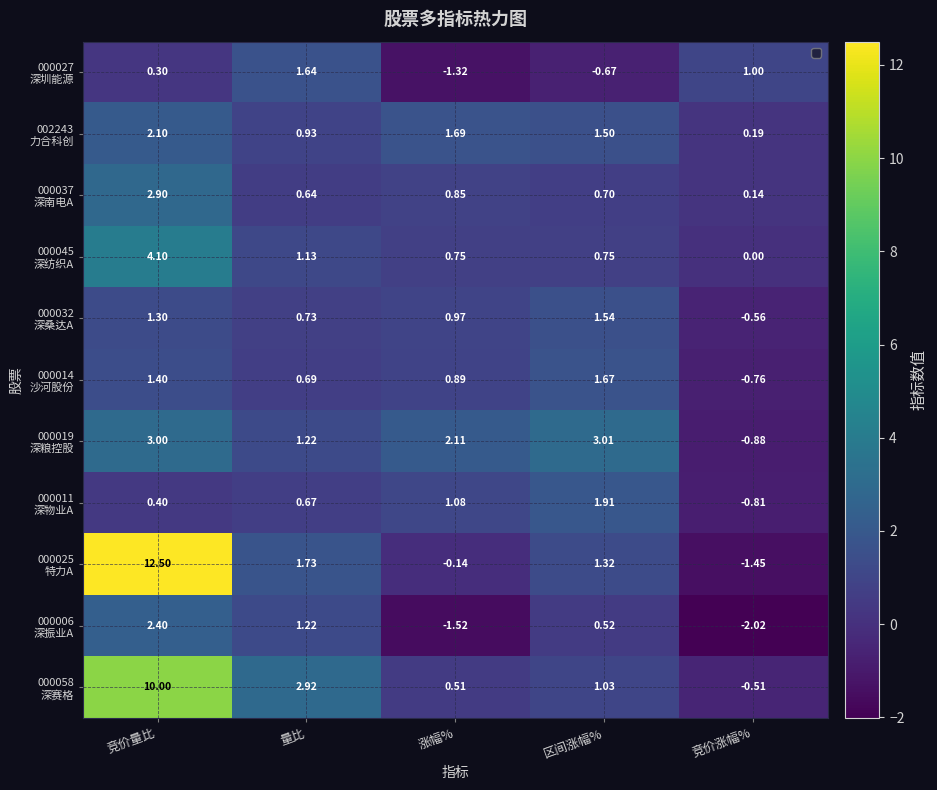

What is the difference between the highest and lowest values at 涨幅%?

3.6